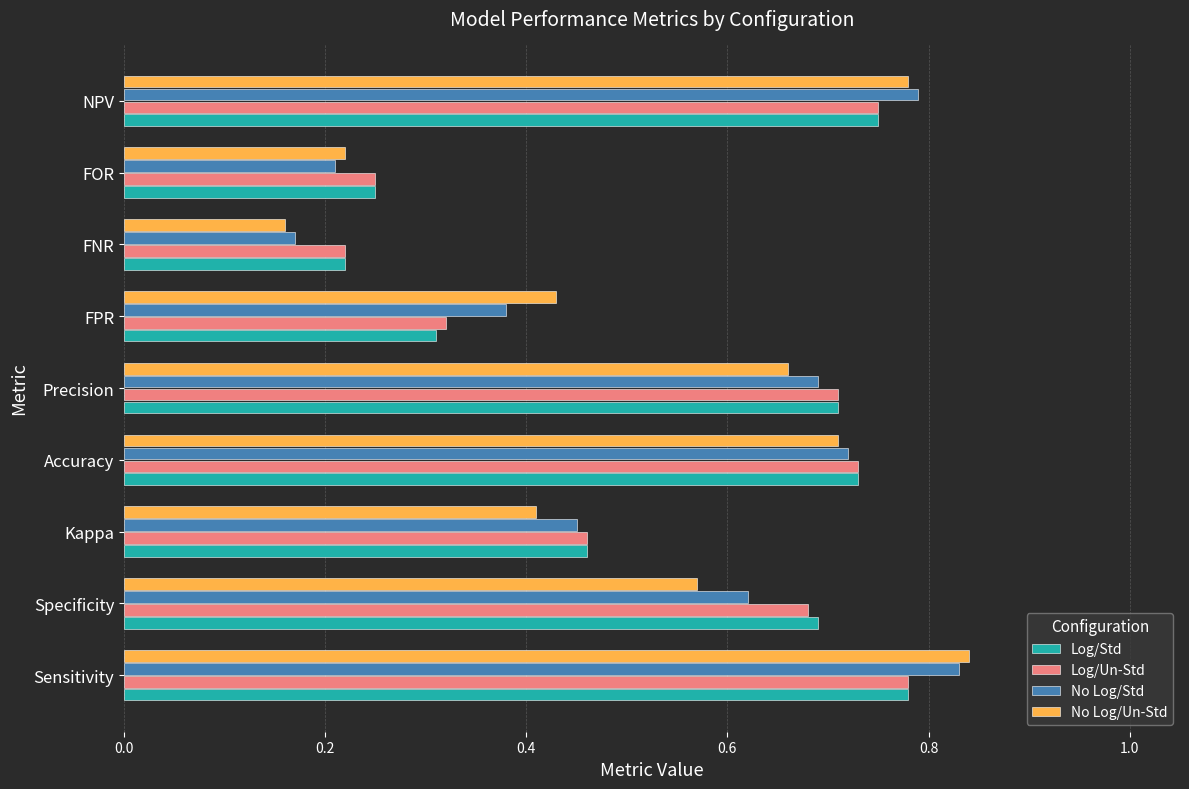

Is it true that Log/Std equals 1.1 at Precision?

False